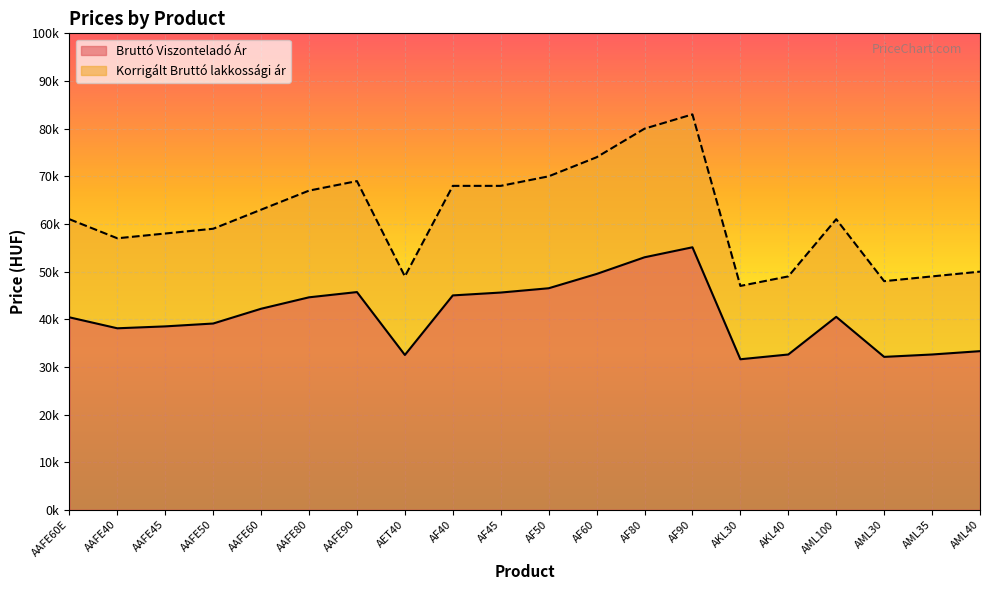

At which category does Korrigált Bruttó lakkossági ár reach its first local valley?

AAFE40